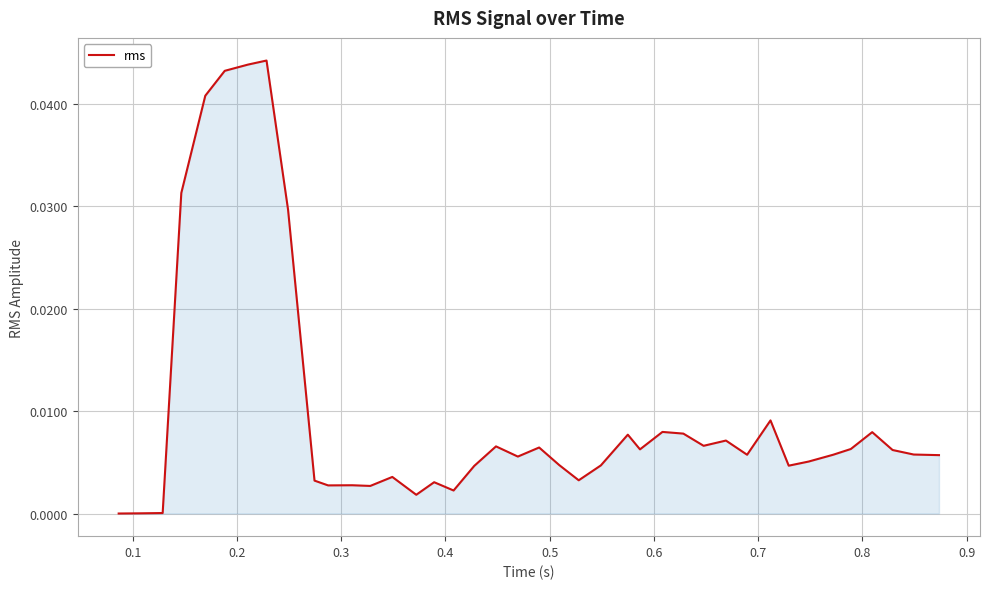

Does the chart have visible grid lines?

Yes